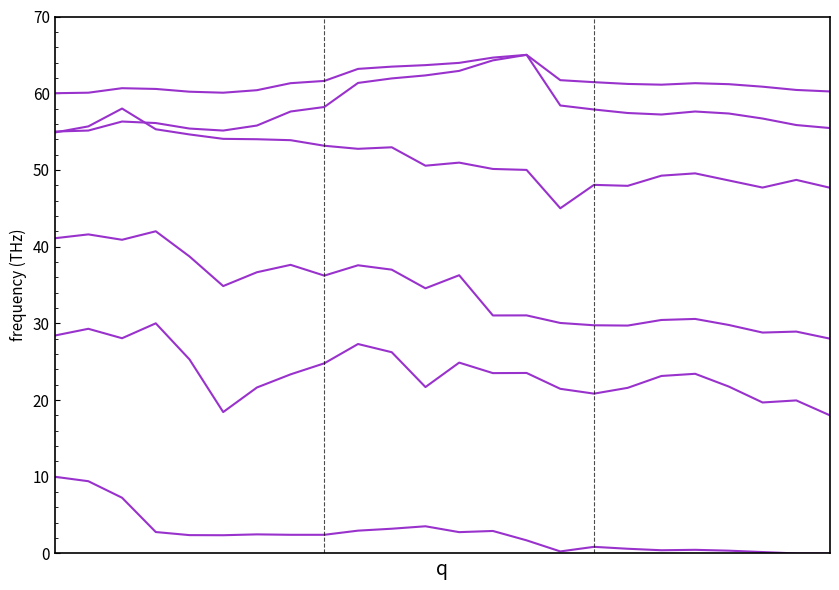

Does the chart display data point markers on the line(s)?

No